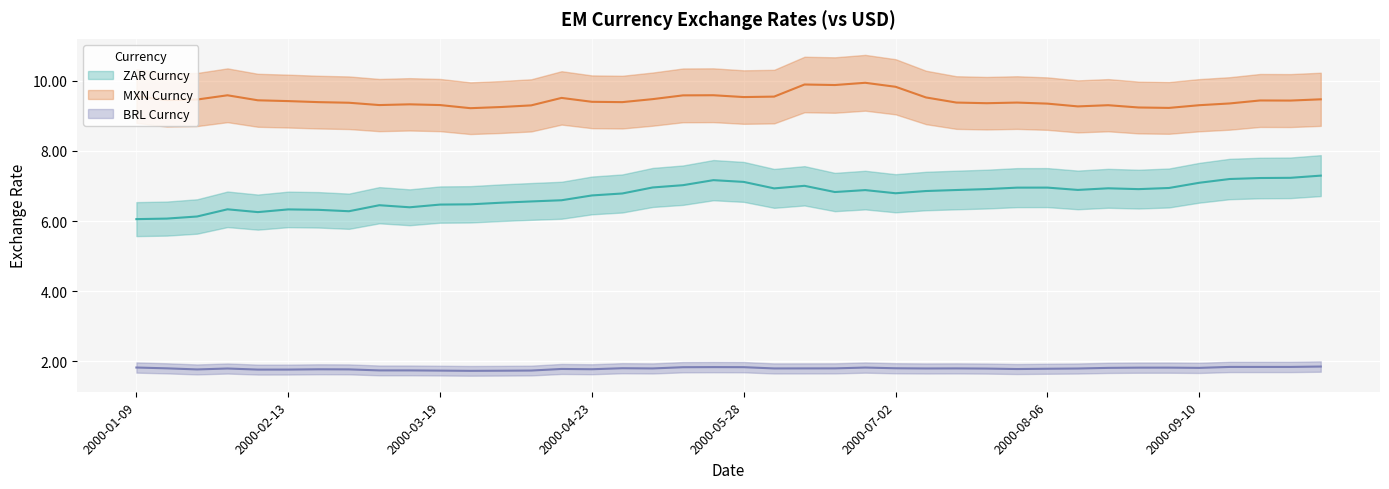

Is it true that BRL Curncy equals 3.1 at 2000-05-14?

False